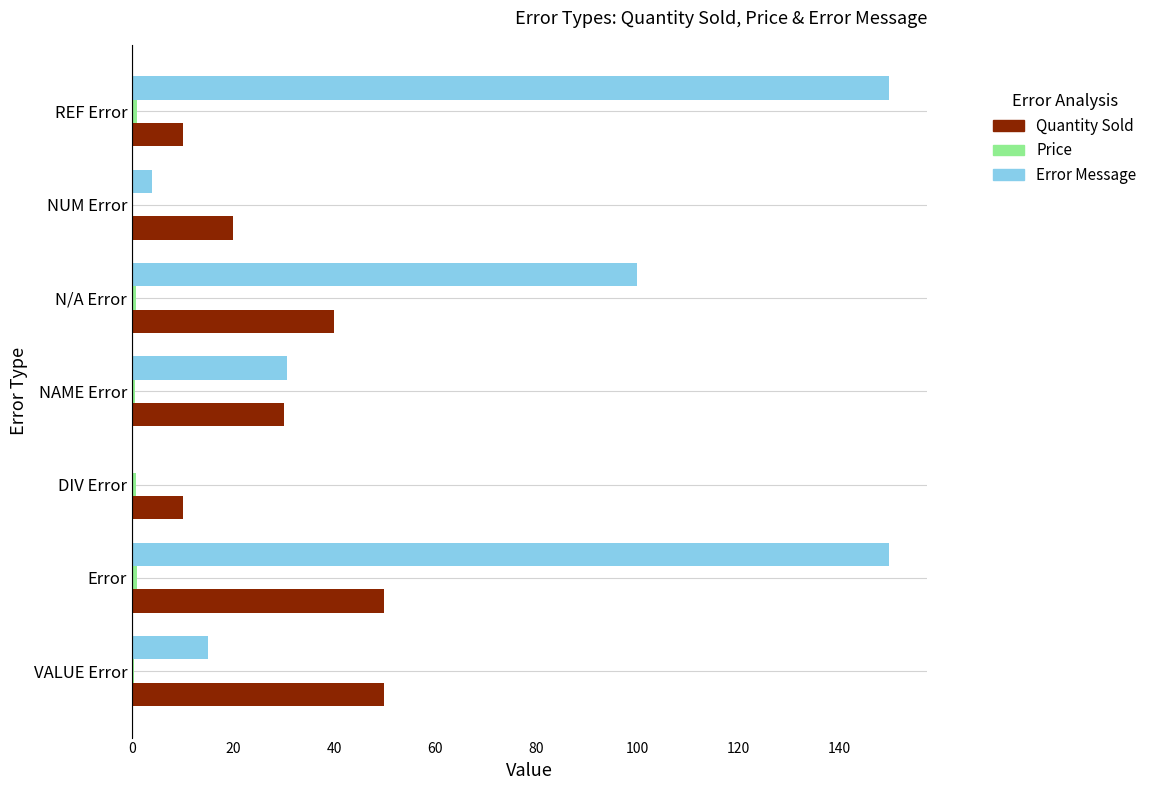

Which series has the largest total across all categories?

Error Message